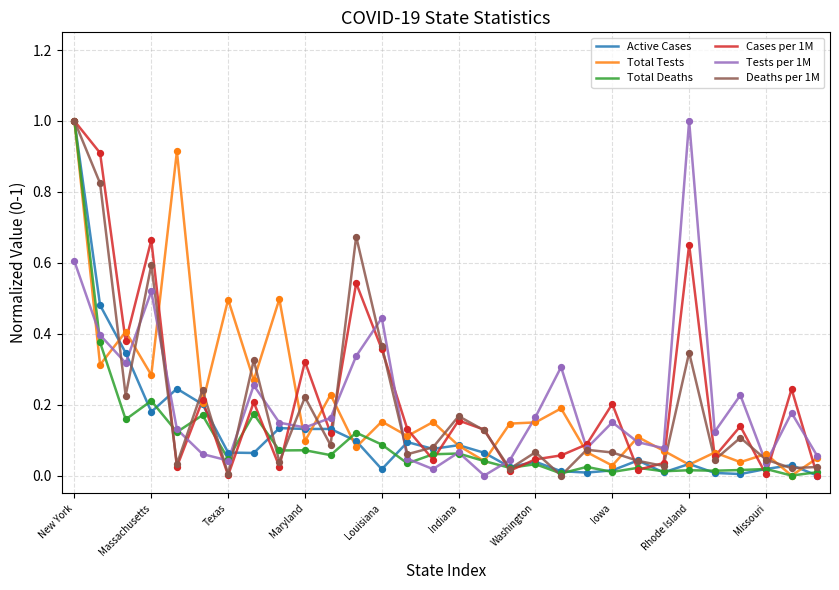

What is the maximum value shown in the chart?

1.0